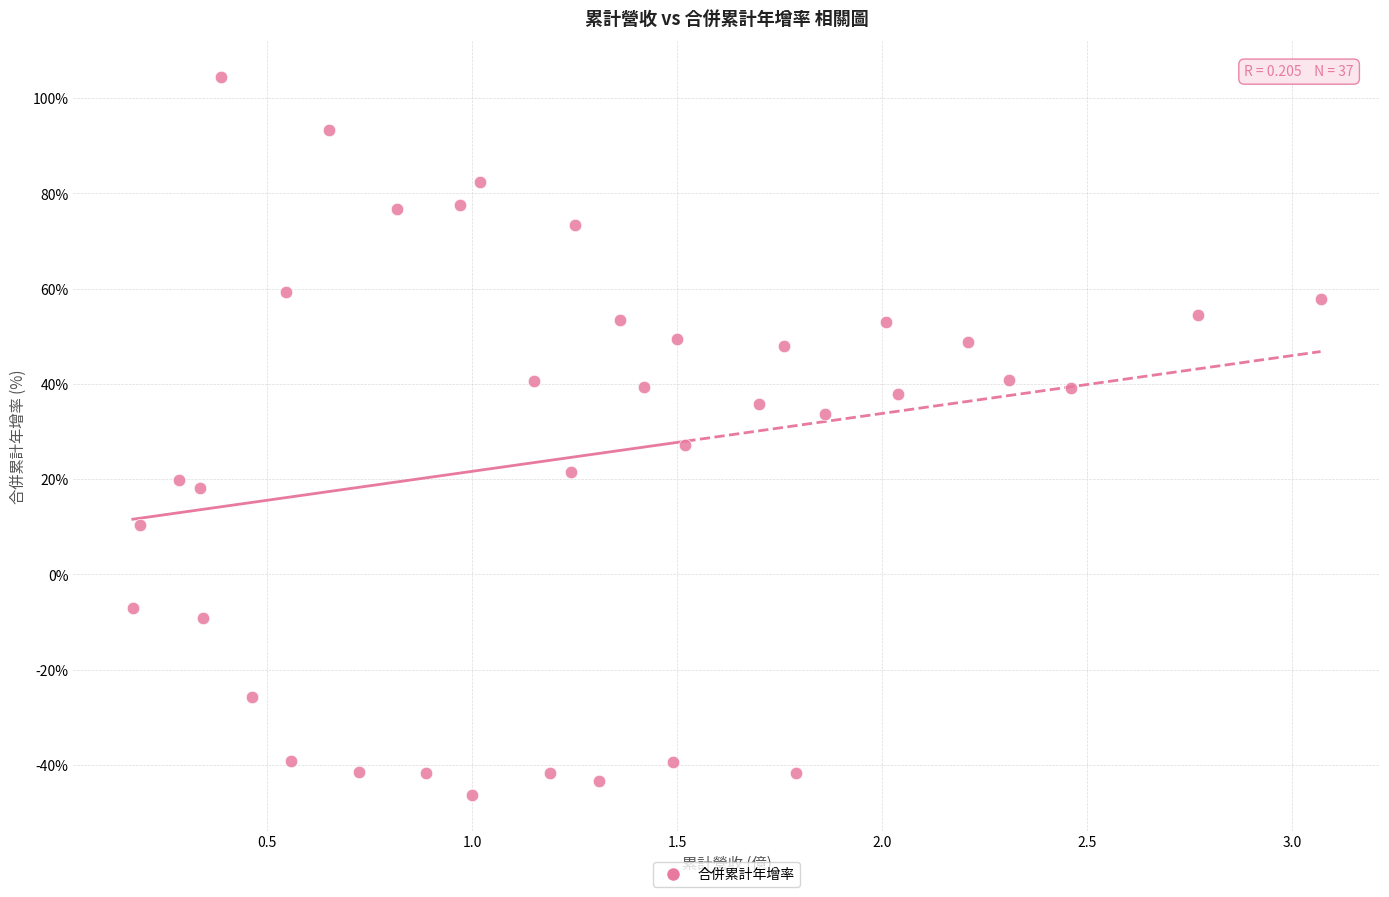

What Y value in the scatter plot is closest to 29?

27.2